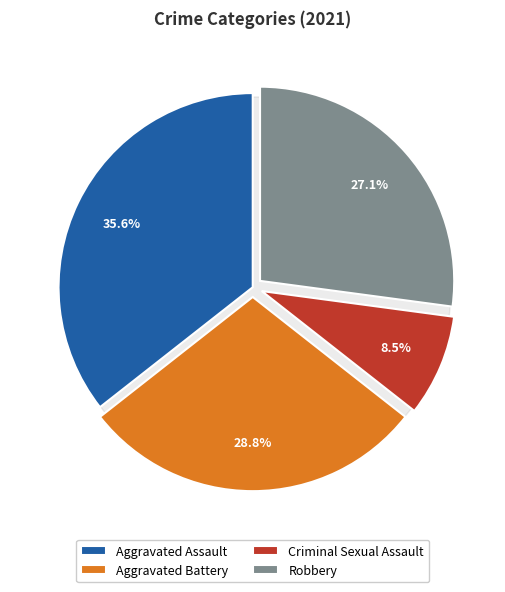

What is the ratio of the value at Criminal Sexual Assault to the value at Robbery?

0.3